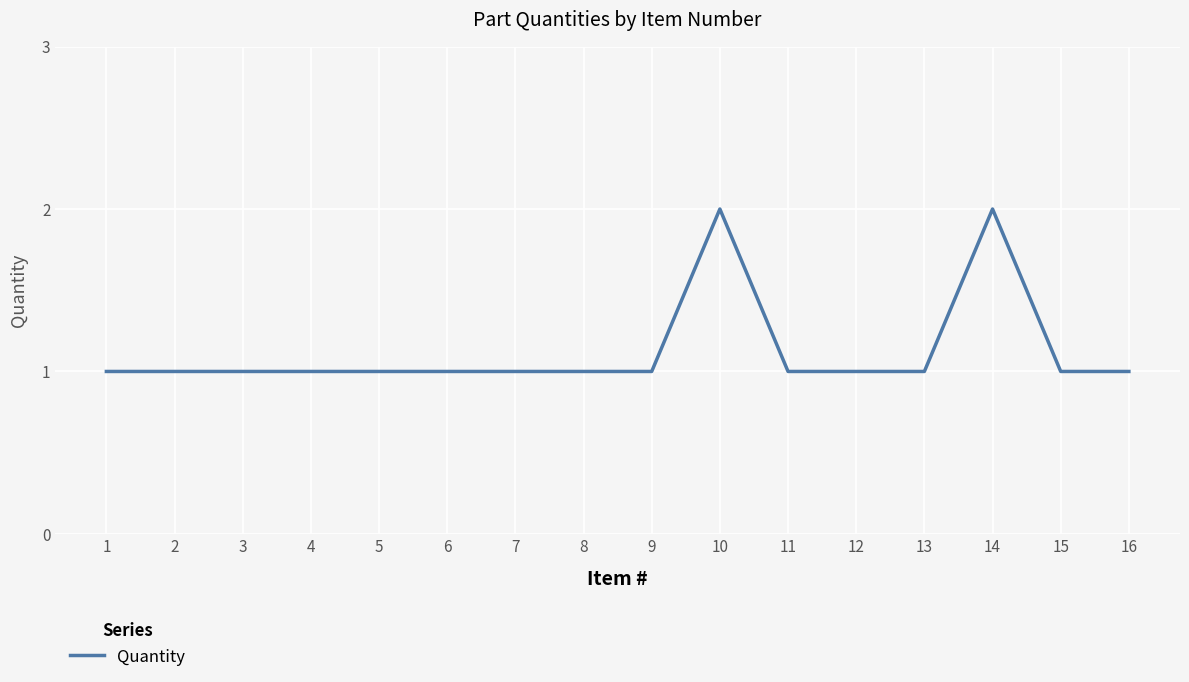

What is the approximate value at 7?

1